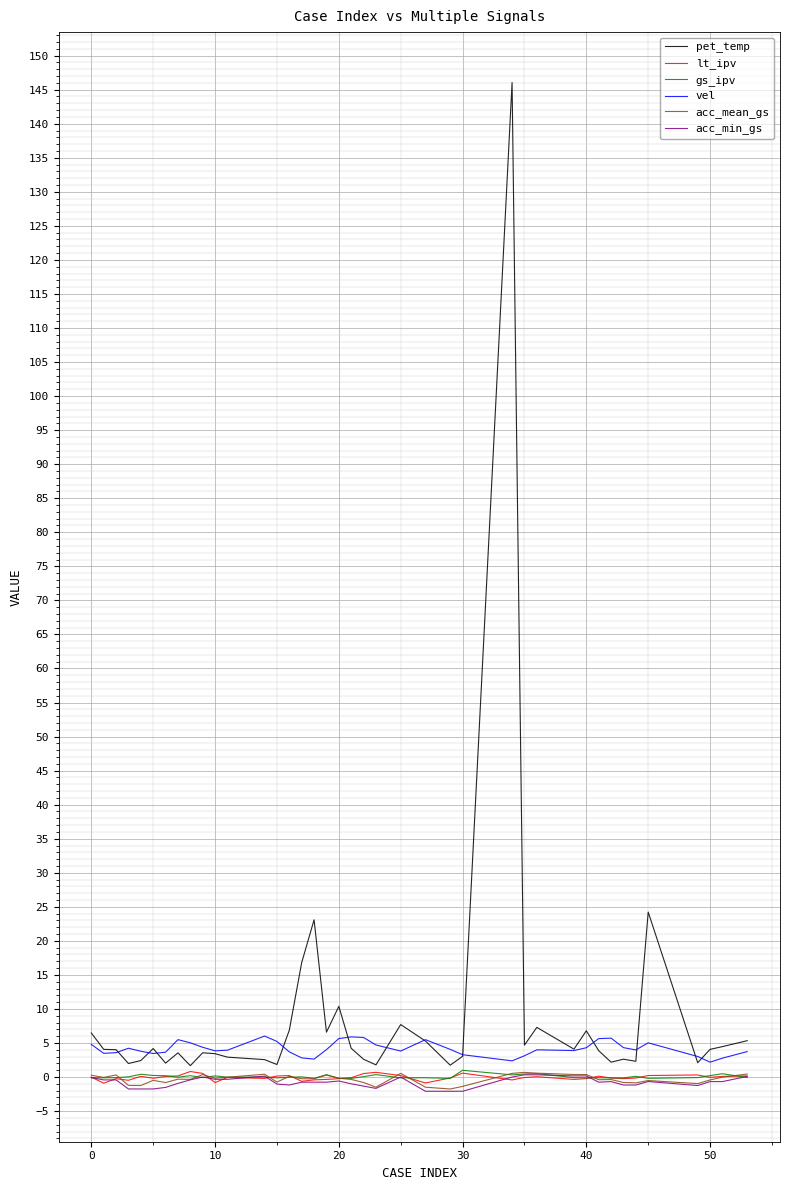

What is the highest value of the gs_ipv series?

1.0